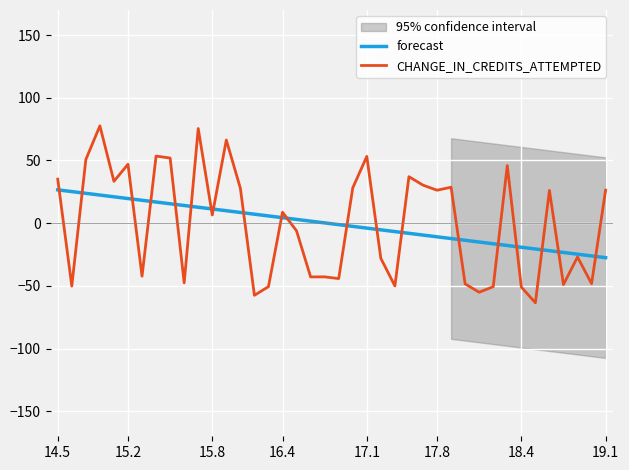

Is the value of CHANGE_IN_CREDITS_ATTEMPTED at 31 greater than the value of forecast at 18.4?

No